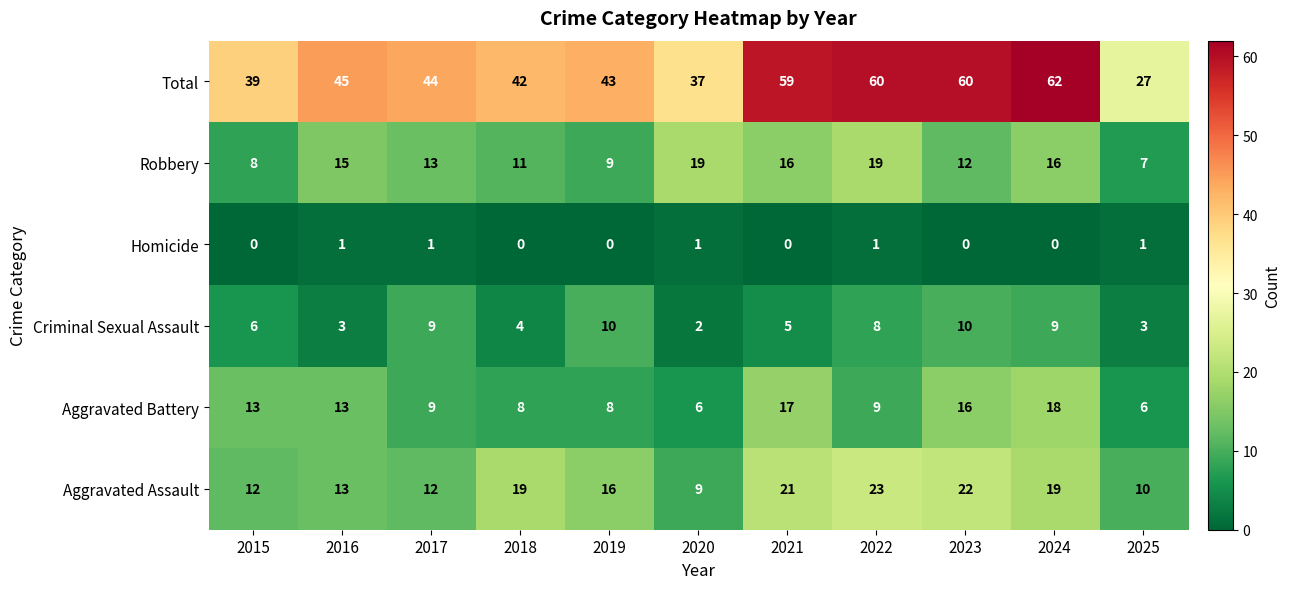

The value of Aggravated Assault at 2023 is 30. True or false?

False